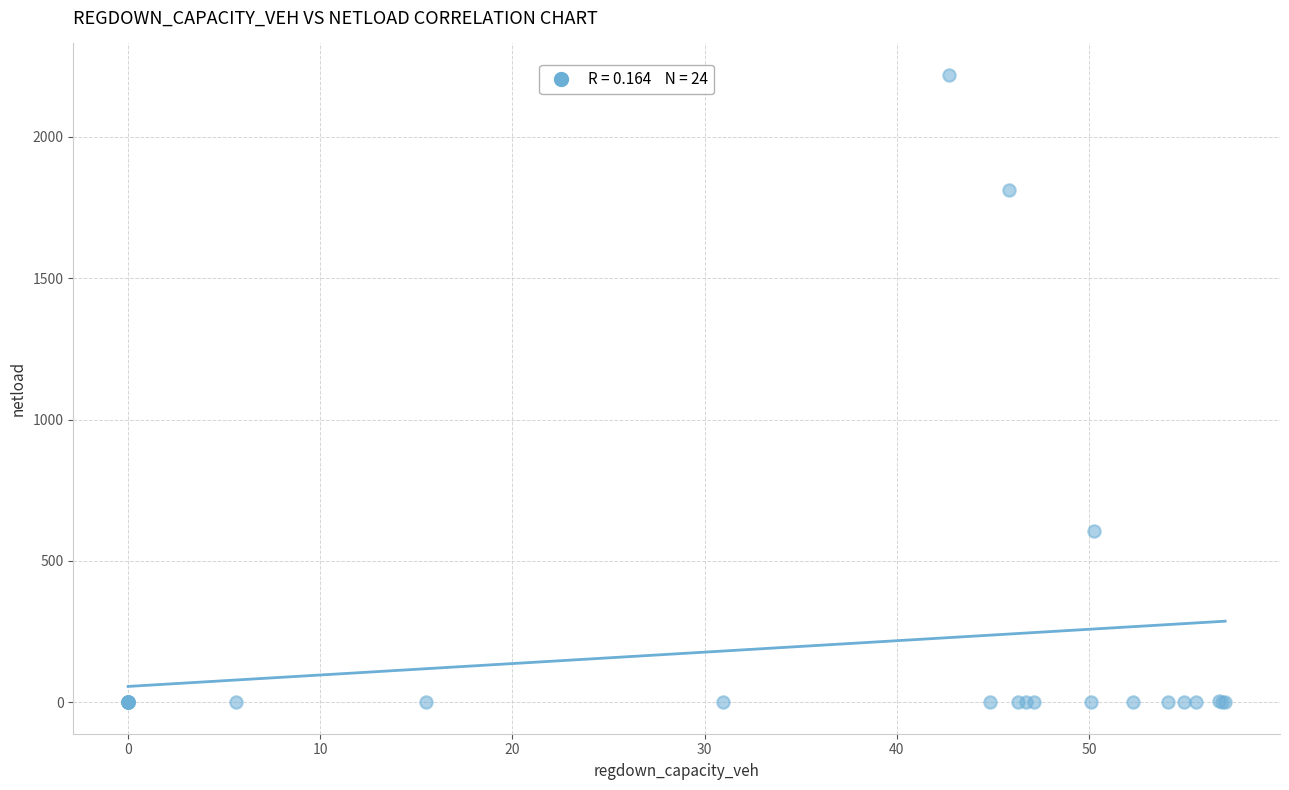

What Y value in the scatter plot is closest to 1109?

604.2